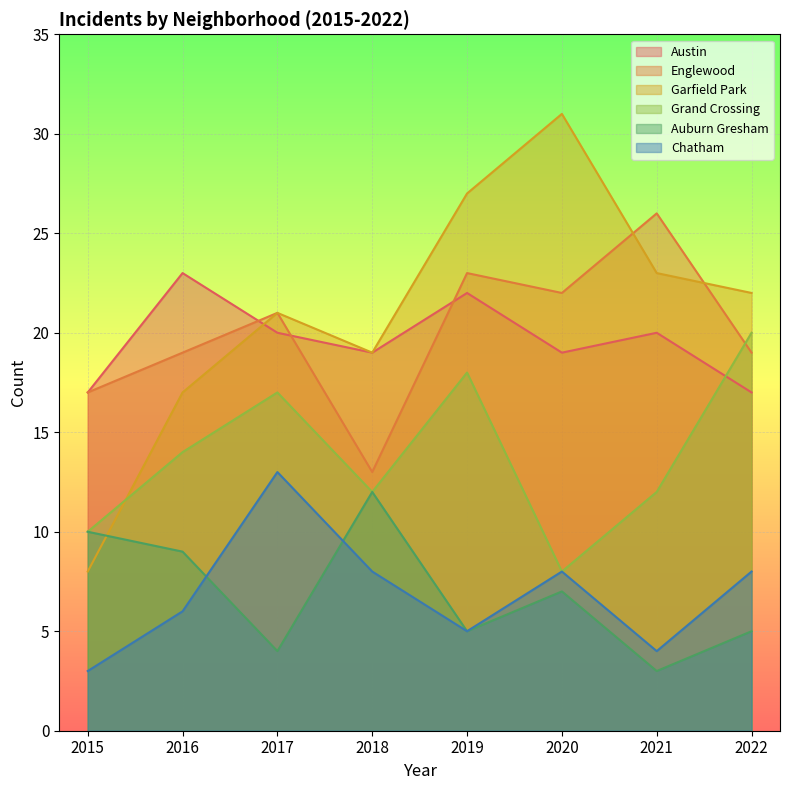

The value of Grand Crossing at 2018 is 21. True or false?

False